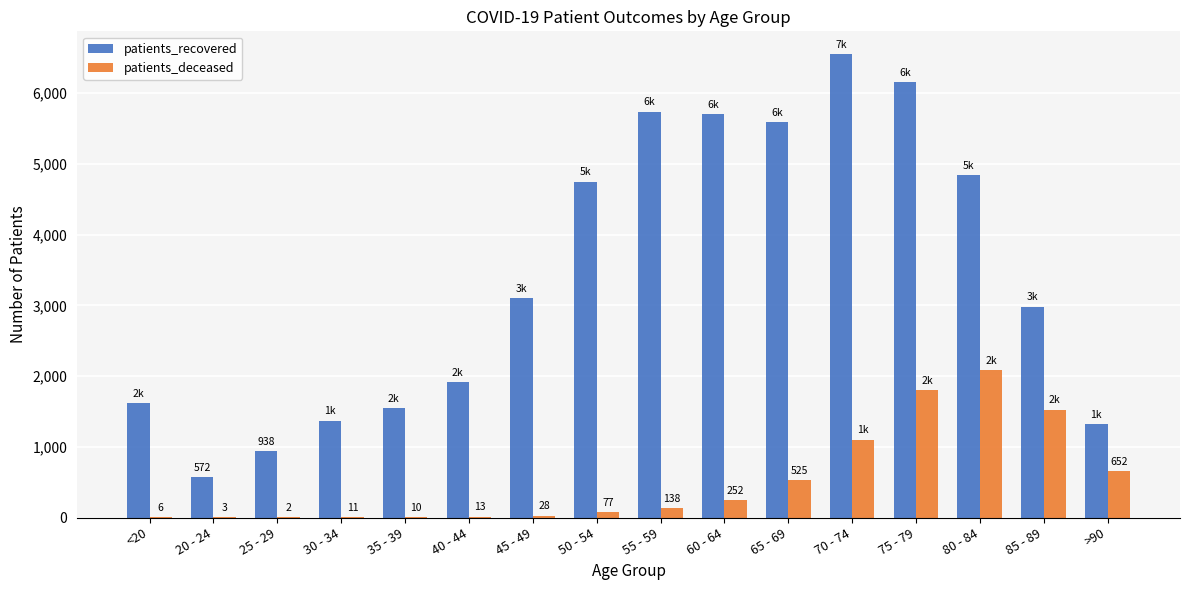

Which category has the highest value across all series?

70 - 74